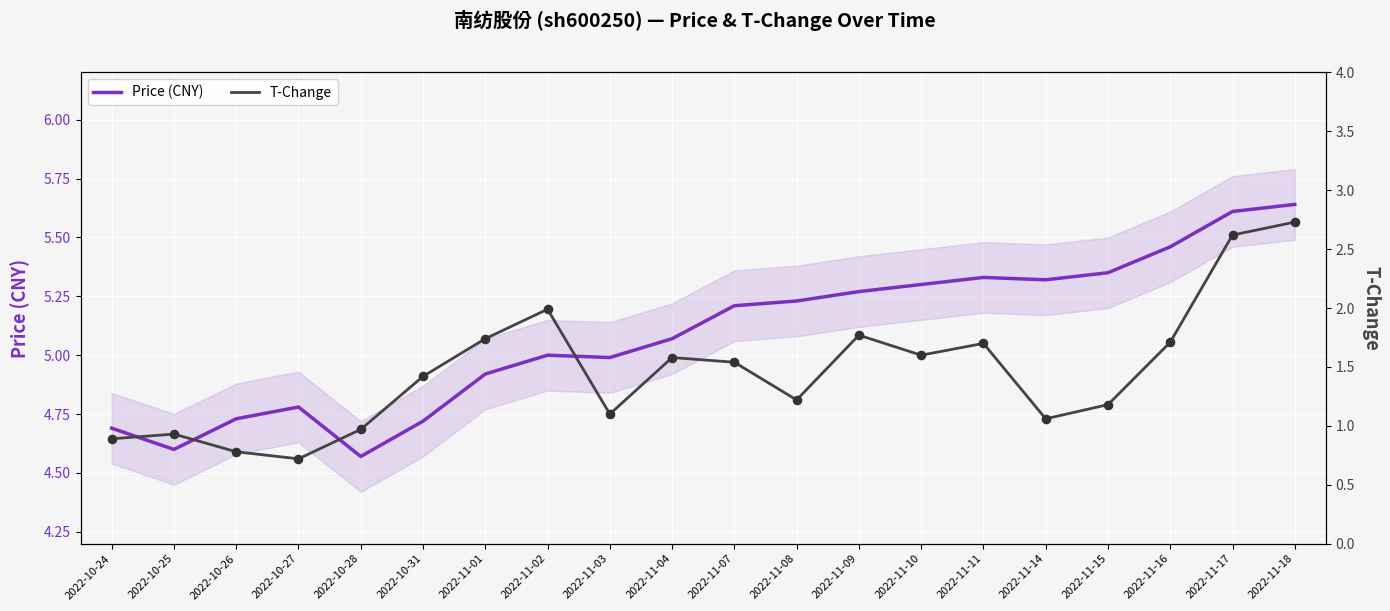

Which series has the widest spread of Y values?

T-Change